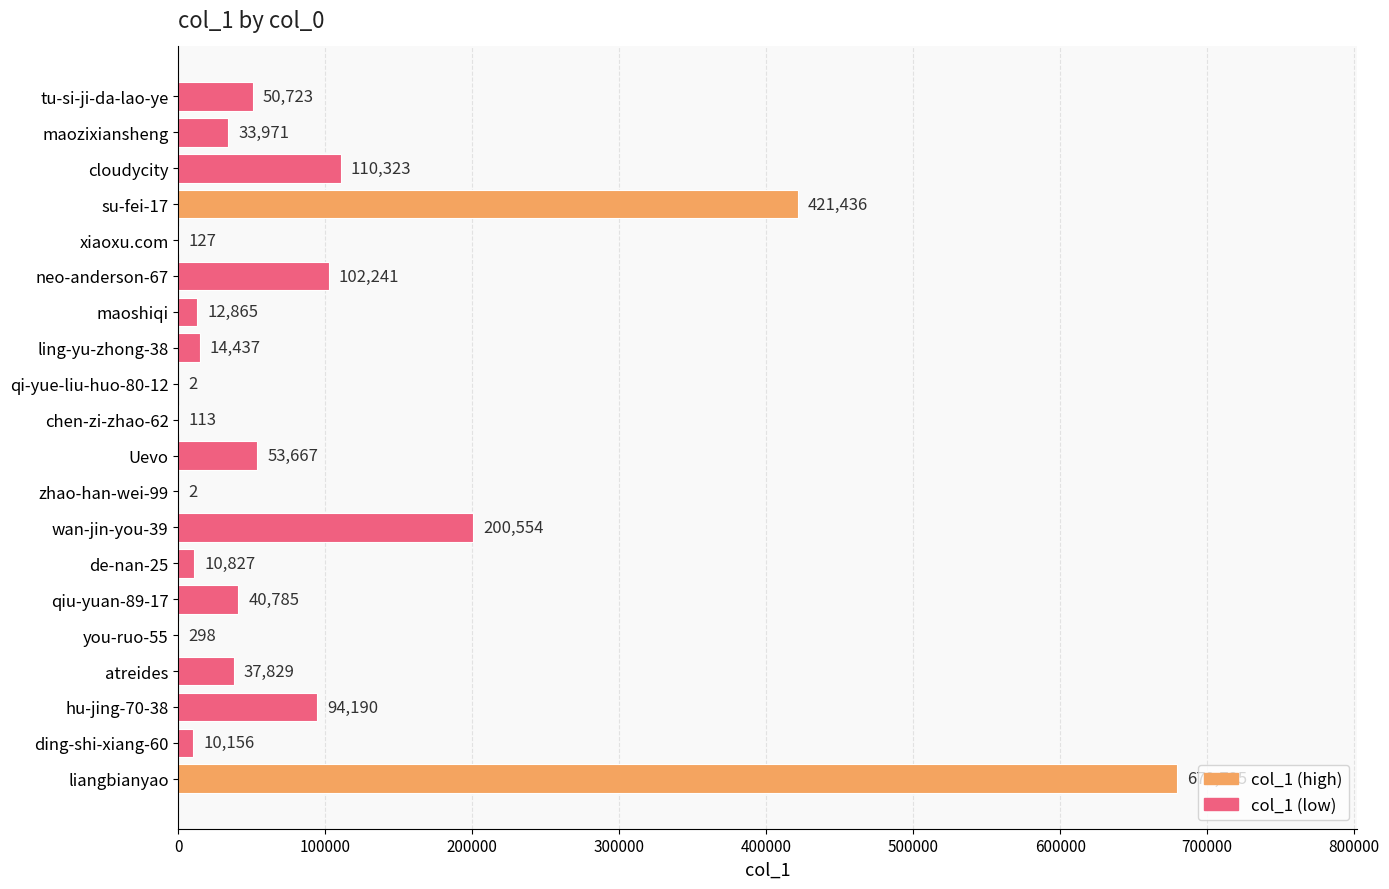

What is the average value?

93714